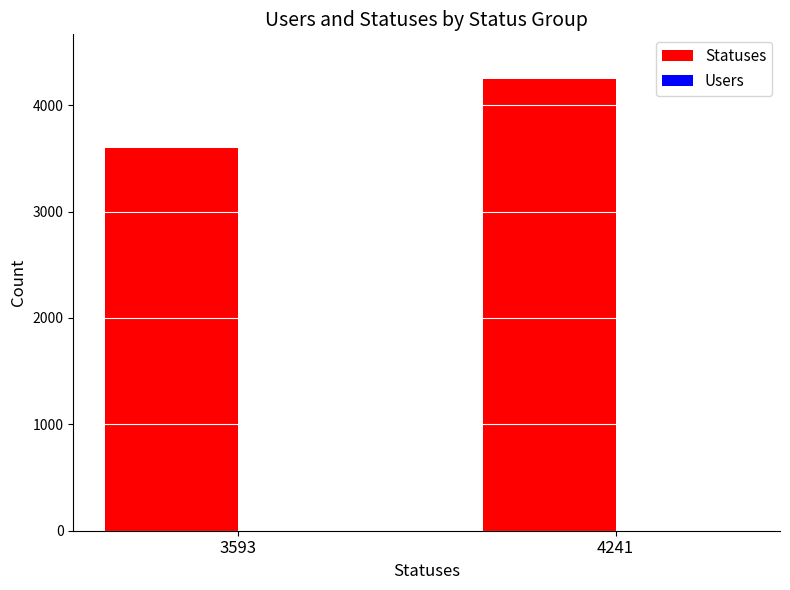

Is it true that Statuses equals 1469 at 4241?

False